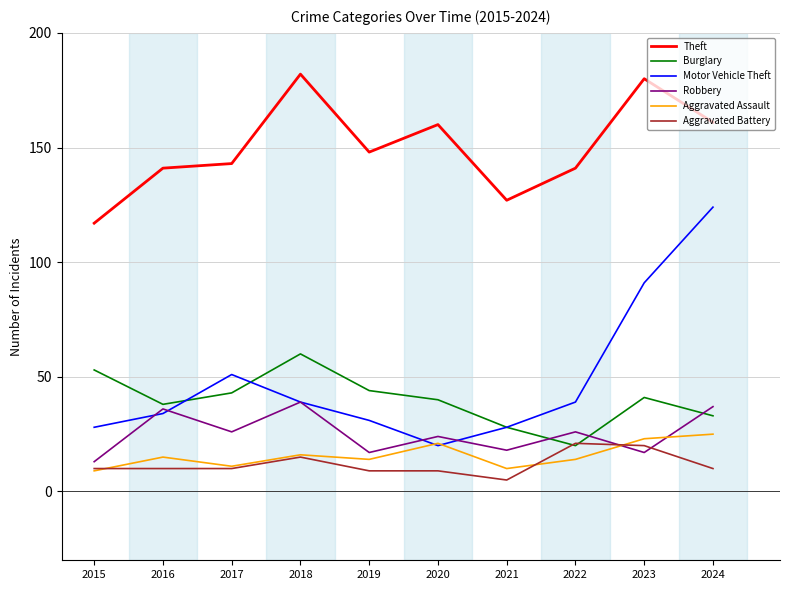

Is it true that Aggravated Assault equals 14 at 2019?

True